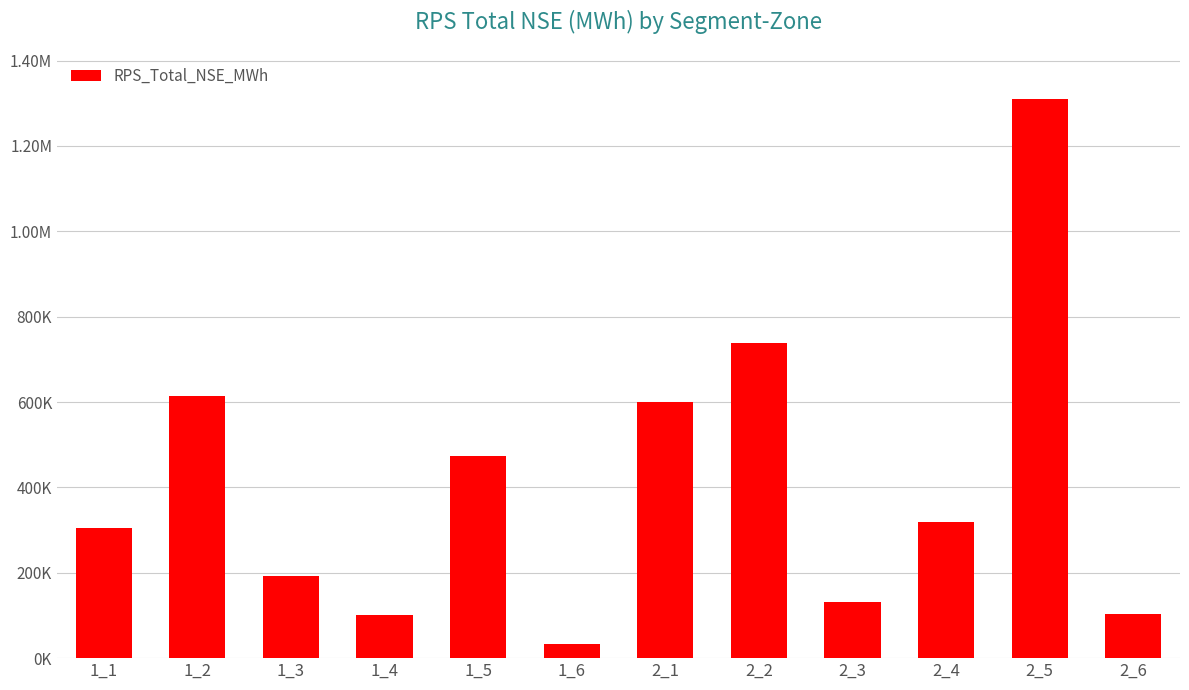

What is the difference between the values at 1_6 and 2_5?

1277310.6